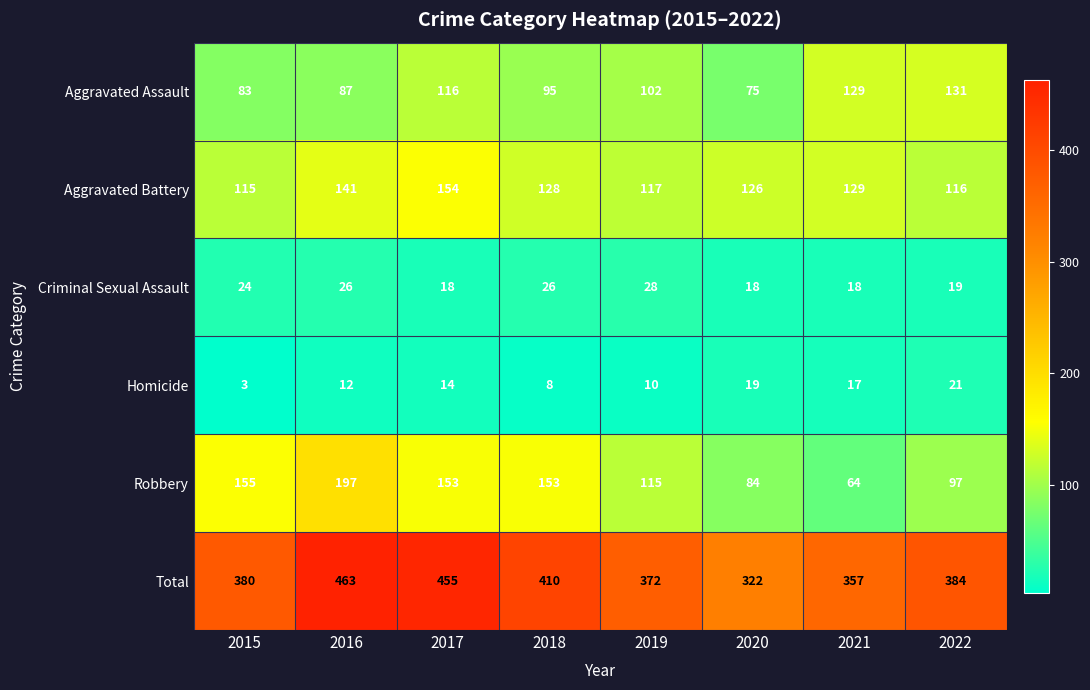

Is the value of Criminal Sexual Assault at 2022 greater than the value of Total at 2016?

No